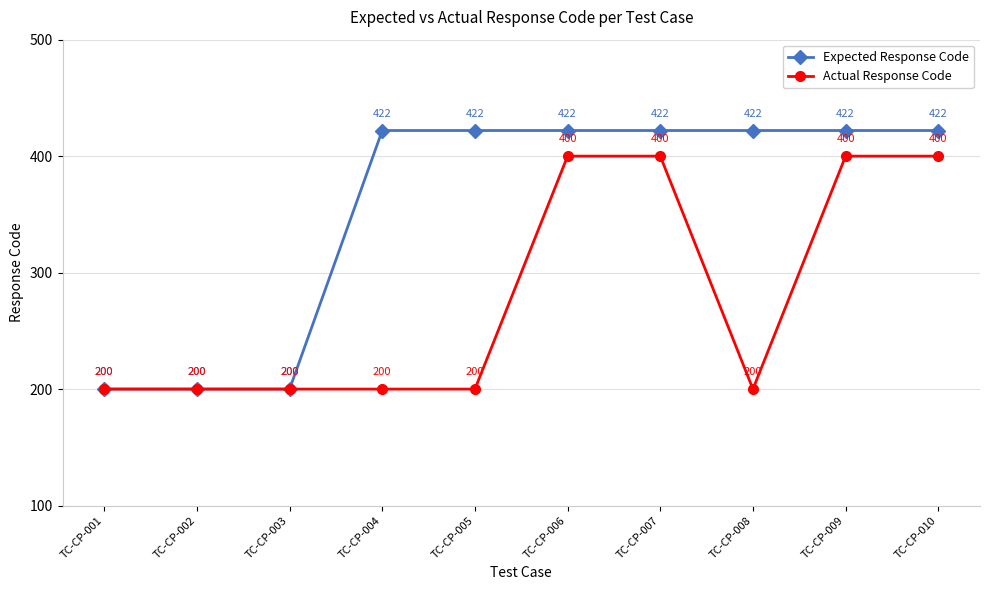

What is the approximate value of Actual Response Code at TC-CP-001, to the nearest 10?

200